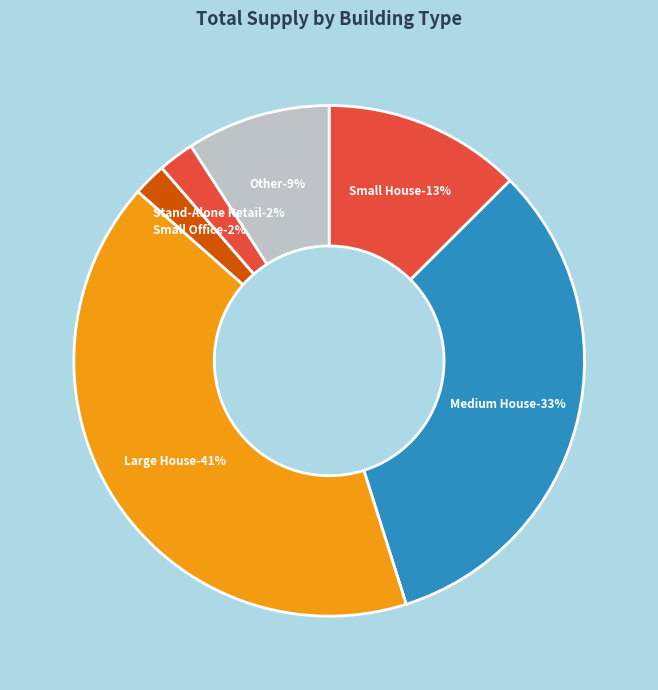

Is there any slice that represents more than half of the pie?

No